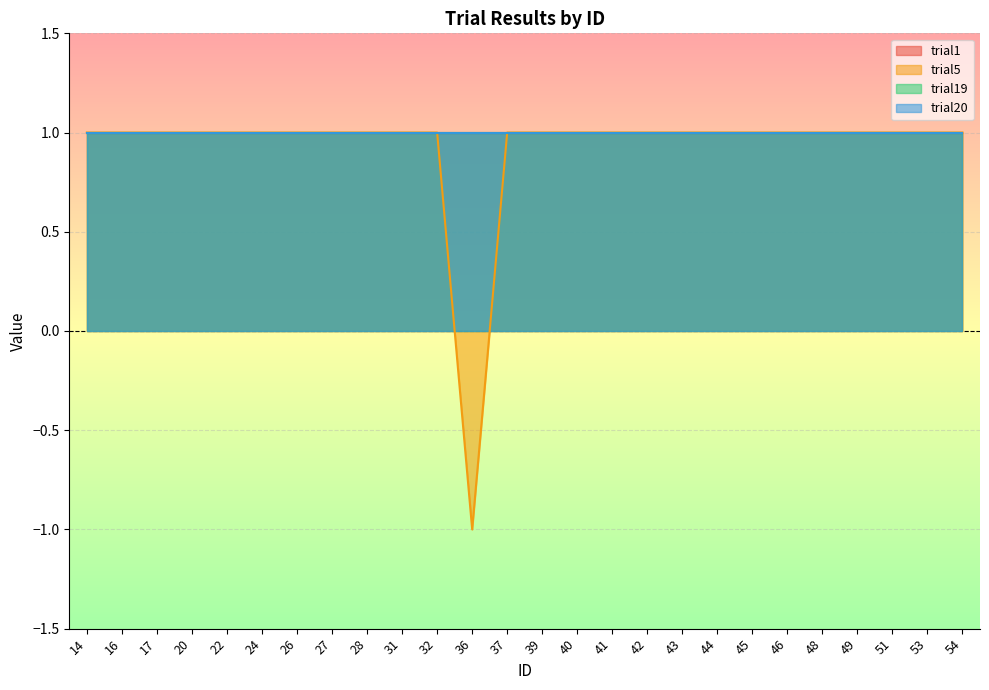

What is the average value of the trial5 series?

1